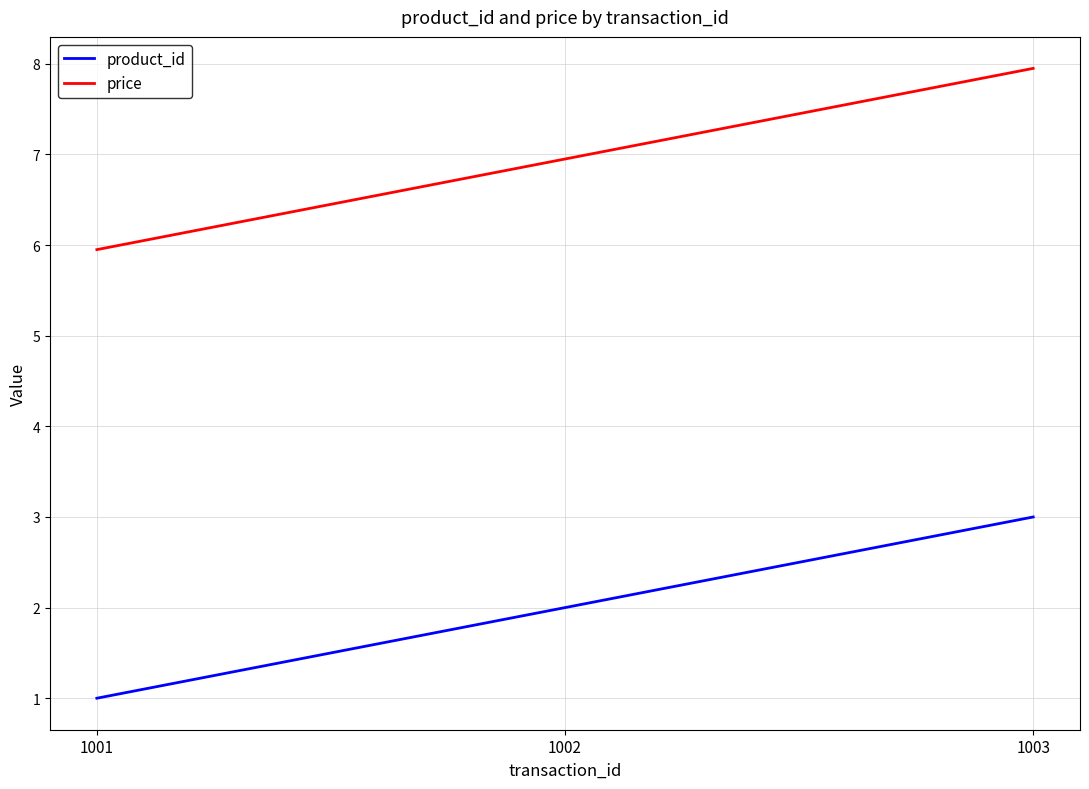

Which category has the lowest value in the product_id series?

1001